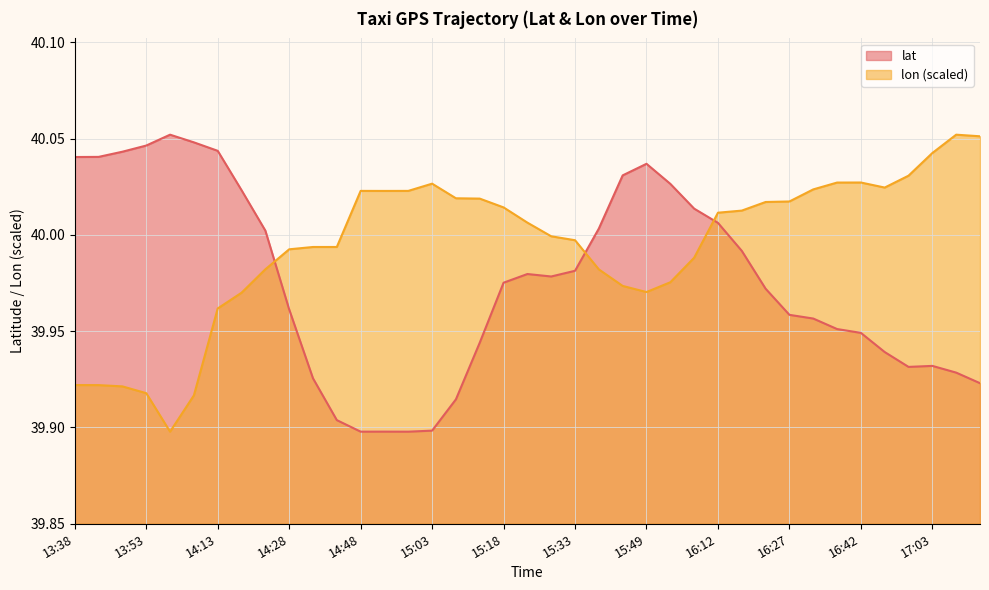

What is the total value across all series at 16:42?

80.0